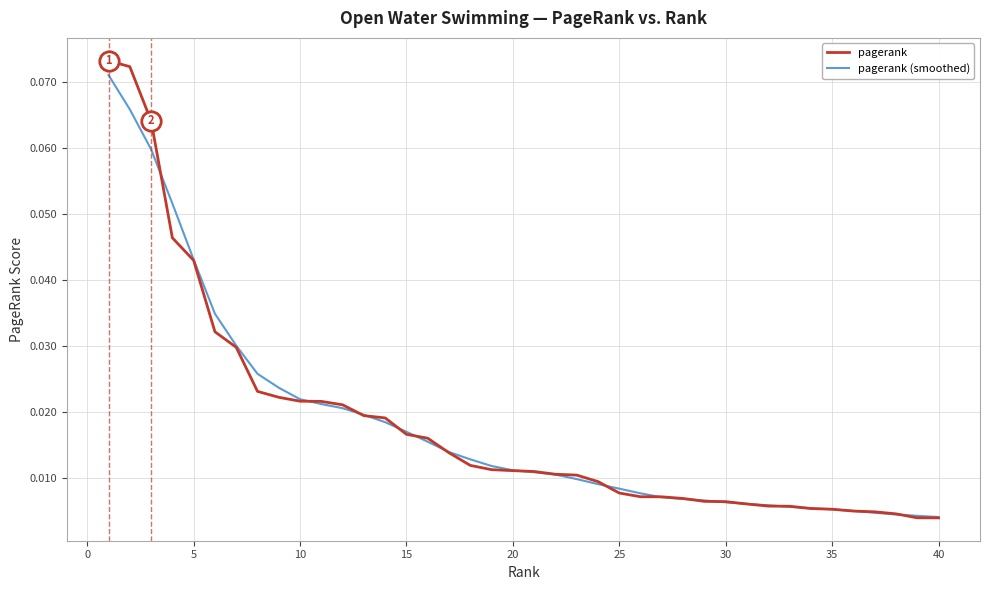

Which series has the largest range (max minus min)?

pagerank